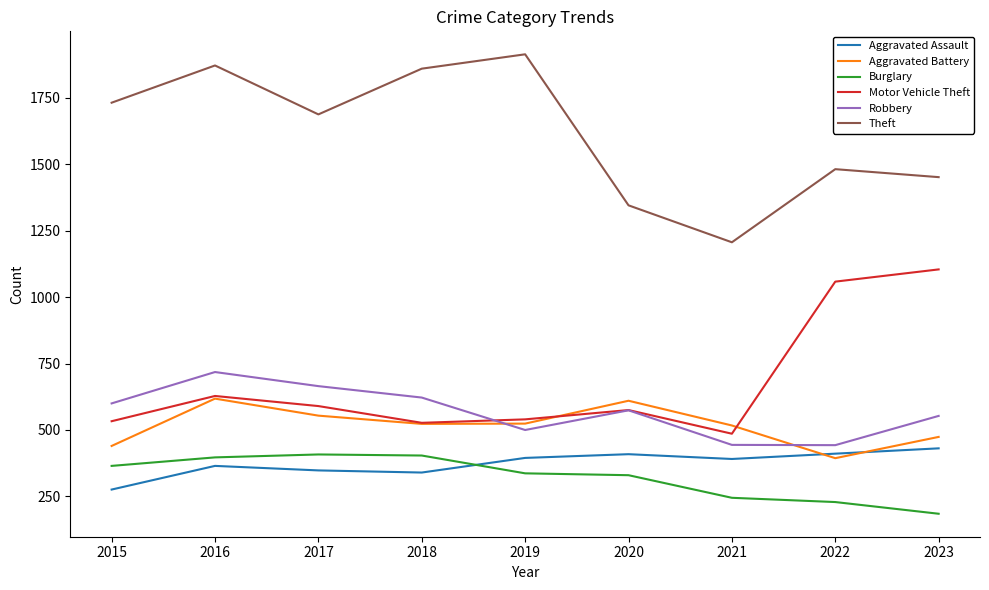

What is the difference between the maximum and minimum values in the Aggravated Battery series?

224